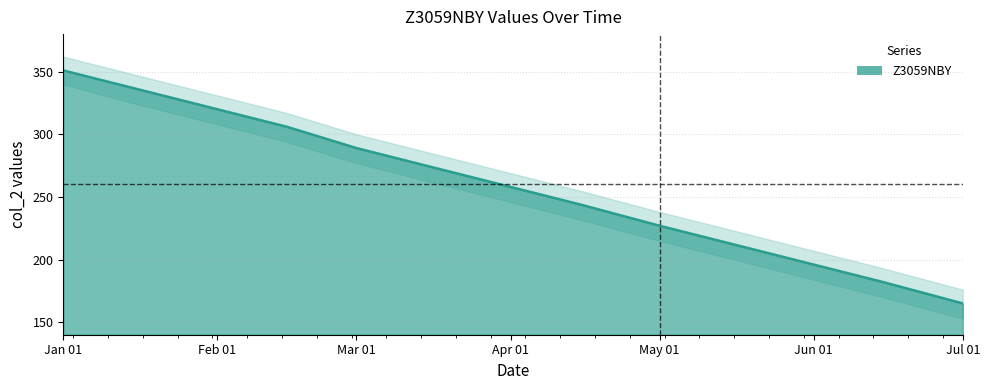

What is the approximate value at Mar 01?

289